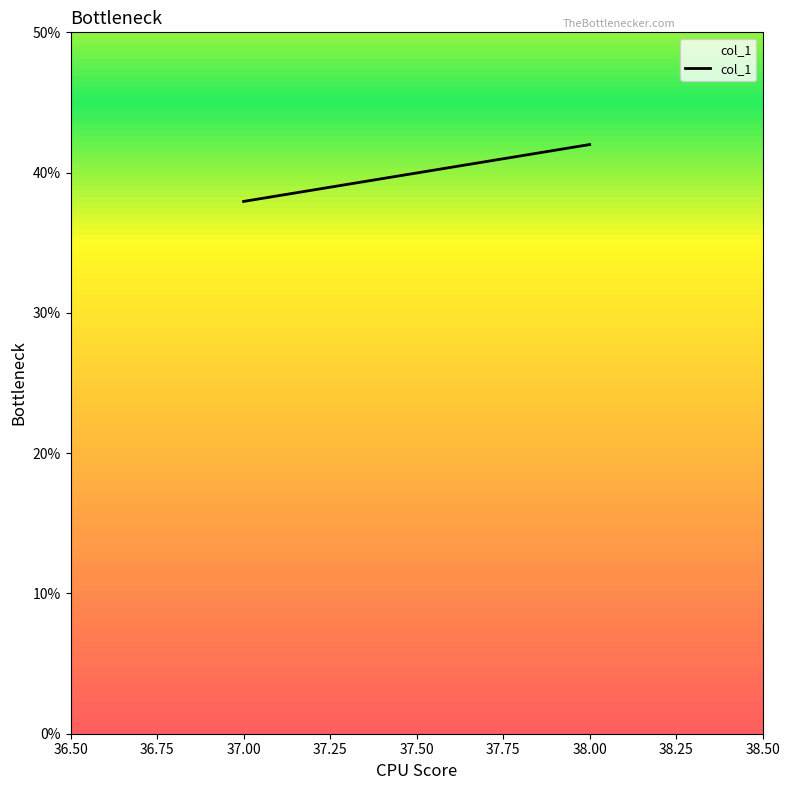

Reading right to left, extract all data points from this chart.

38.00=42.0	37.00=37.9